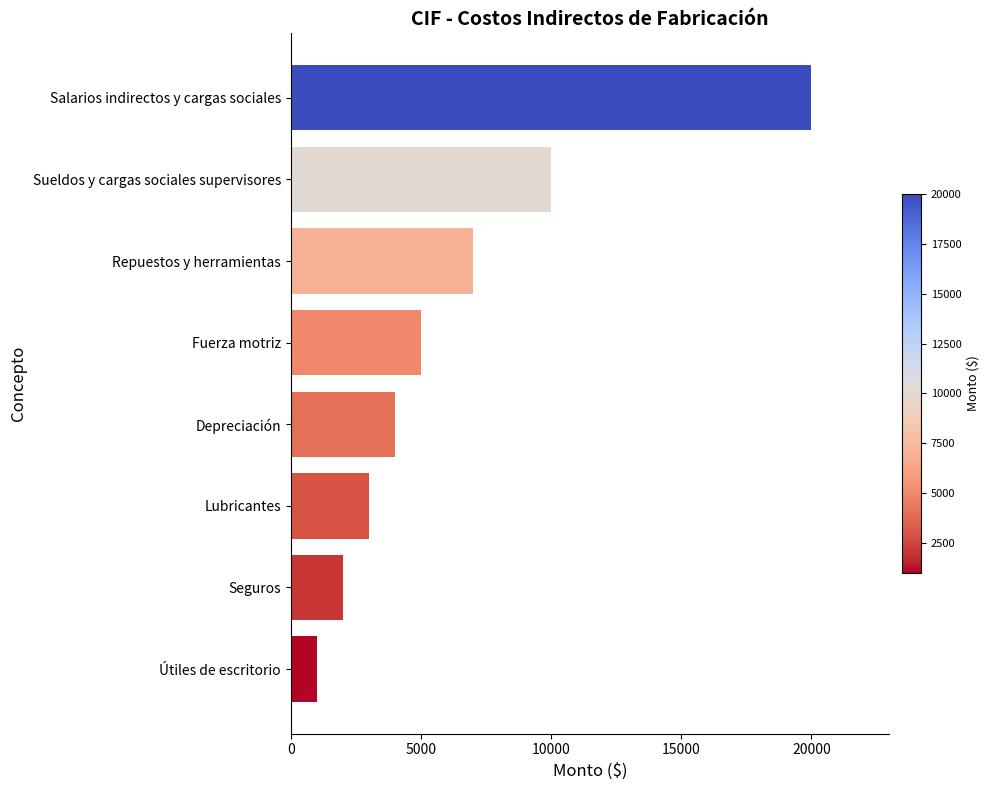

Are the bars horizontal?

Yes